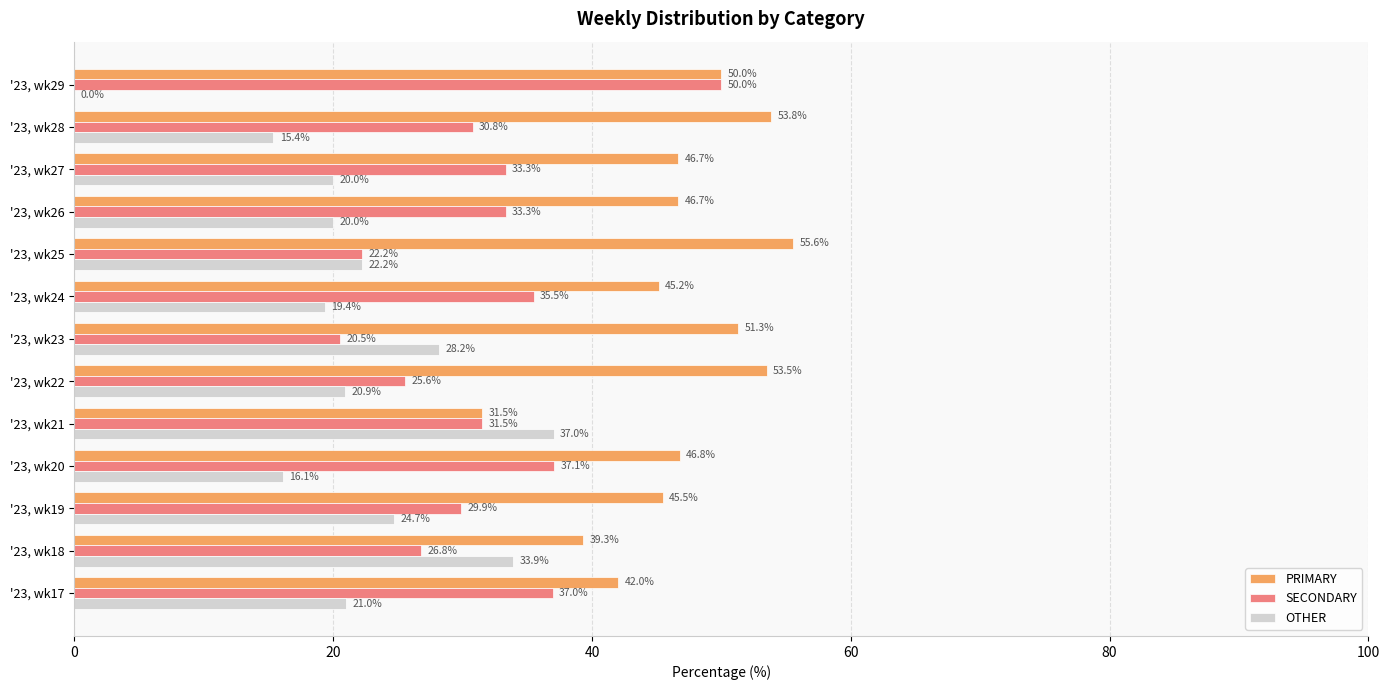

Is it true that OTHER equals 46.2 at '23, wk18?

False